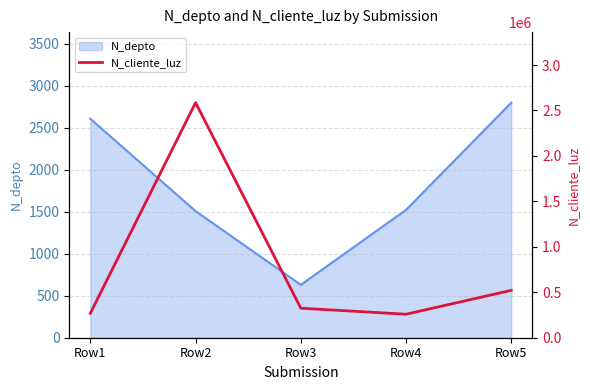

What is the minimum value shown in the chart?

258663